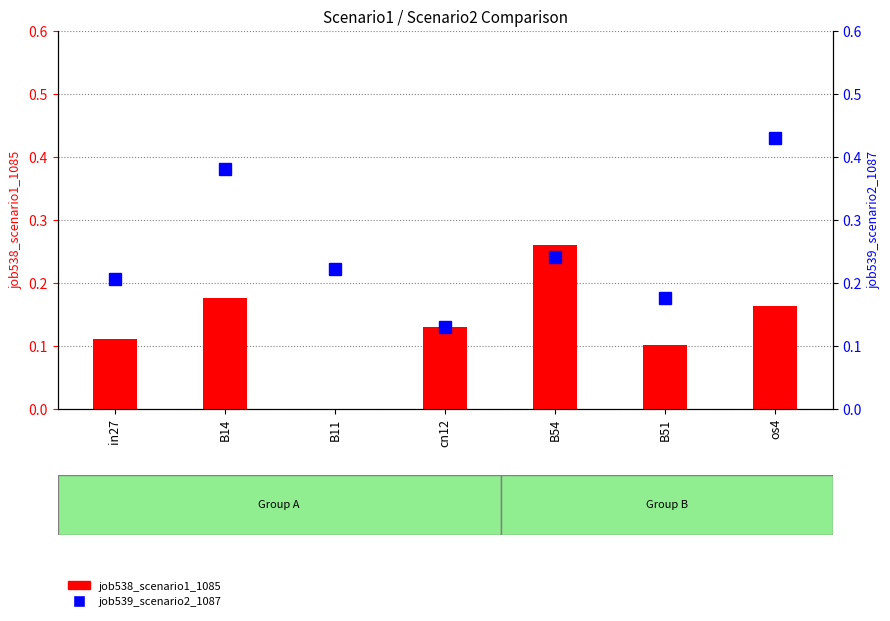

How many groups of bars are there?

7